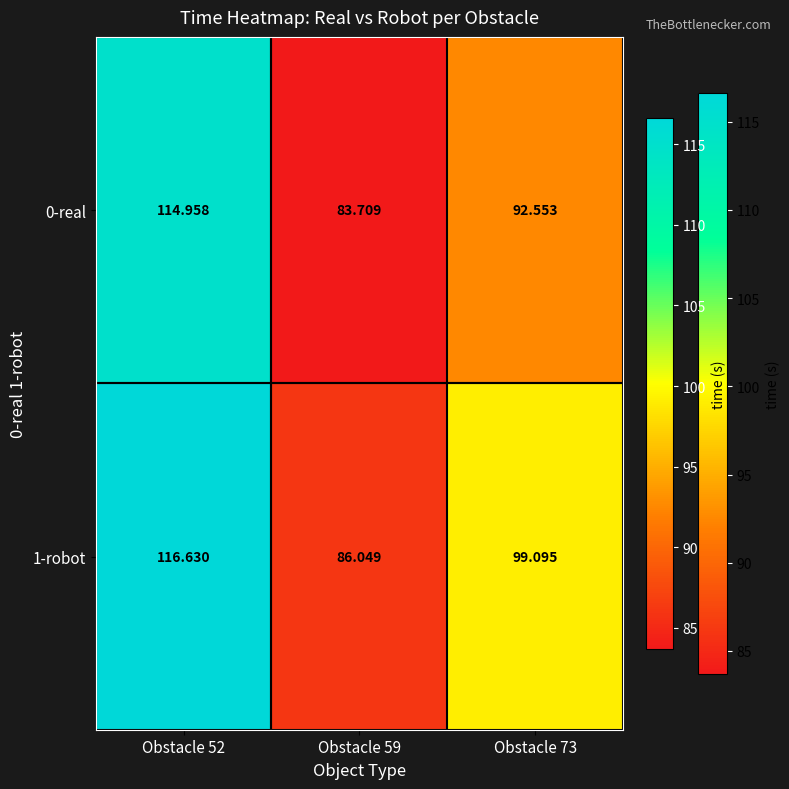

Which label corresponds to the smallest value in the chart?

Obstacle 59